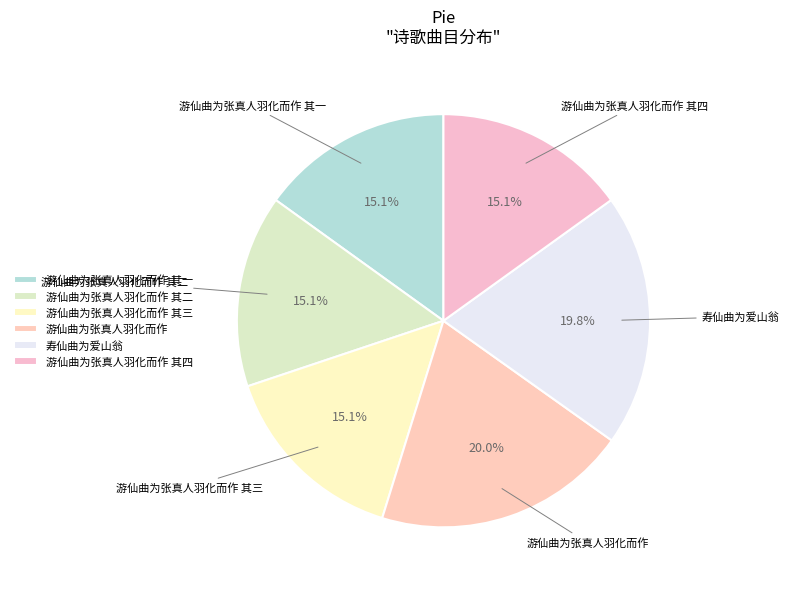

Is it true that 游仙曲为张真人羽化而作 其三 is 15% of the pie?

True